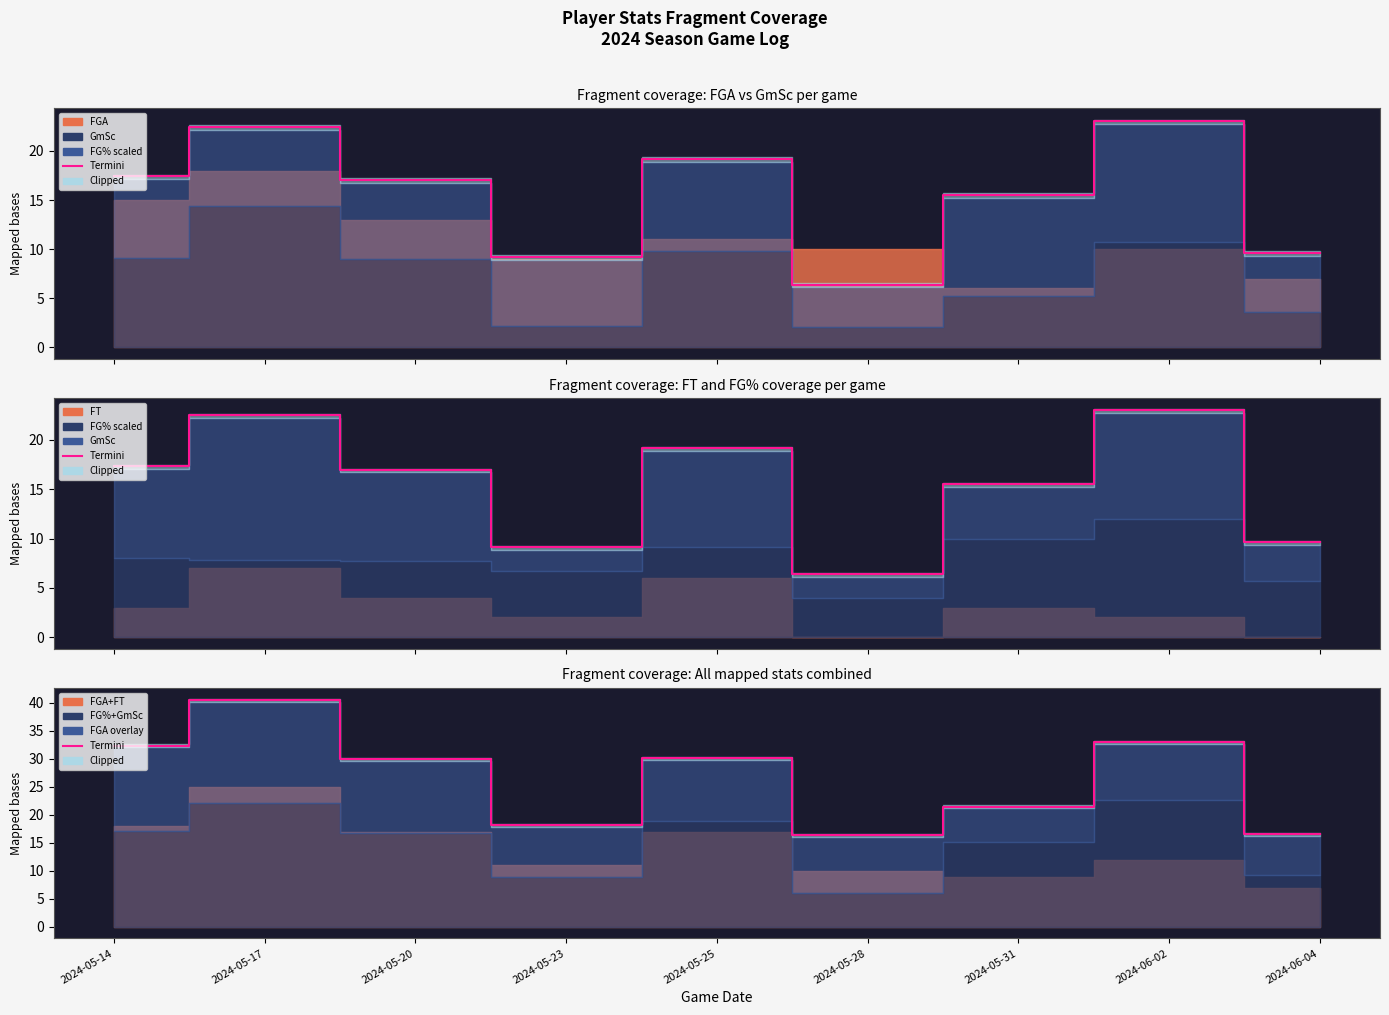

Rank the categories by value from highest to lowest.

2024-05-17, 2024-06-02, 2024-05-14, 2024-05-25, 2024-05-20, 2024-05-31, 2024-05-23, 2024-06-04, 2024-05-28